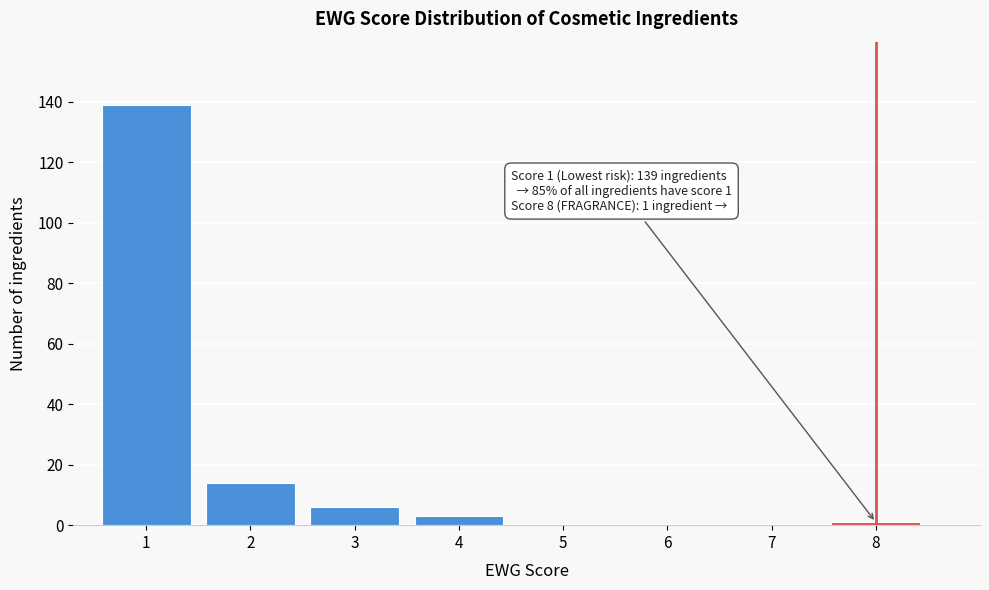

Reading left to right, extract all data points from this chart.

1=139	2=14	3=6	4=3	5=0	6=0	7=0	8=1